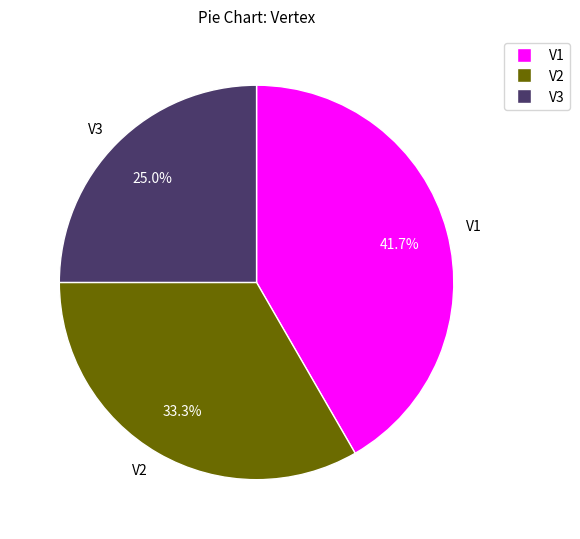

Which has a higher value, V3 or V2?

V2